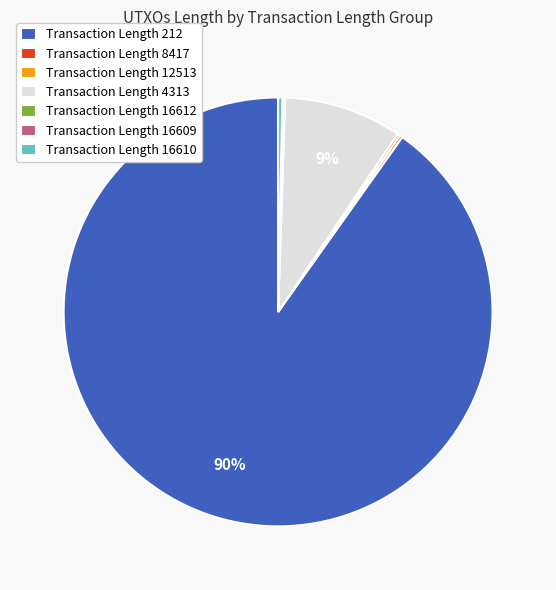

To the nearest percent, what is the average slice percentage?

14%